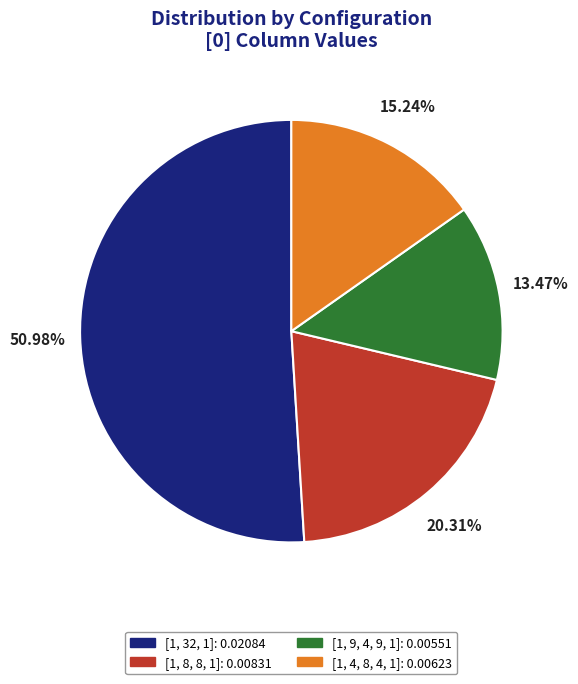

True or false: [1, 8, 8, 1] accounts for 20% of the total.

True